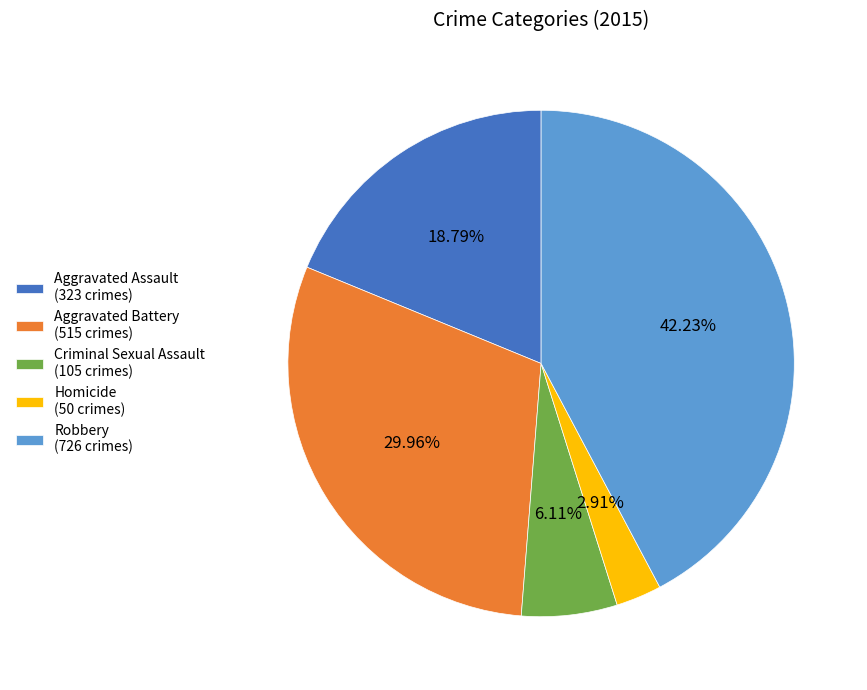

To the nearest percent, what is the difference between the largest and smallest slice percentages?

39%